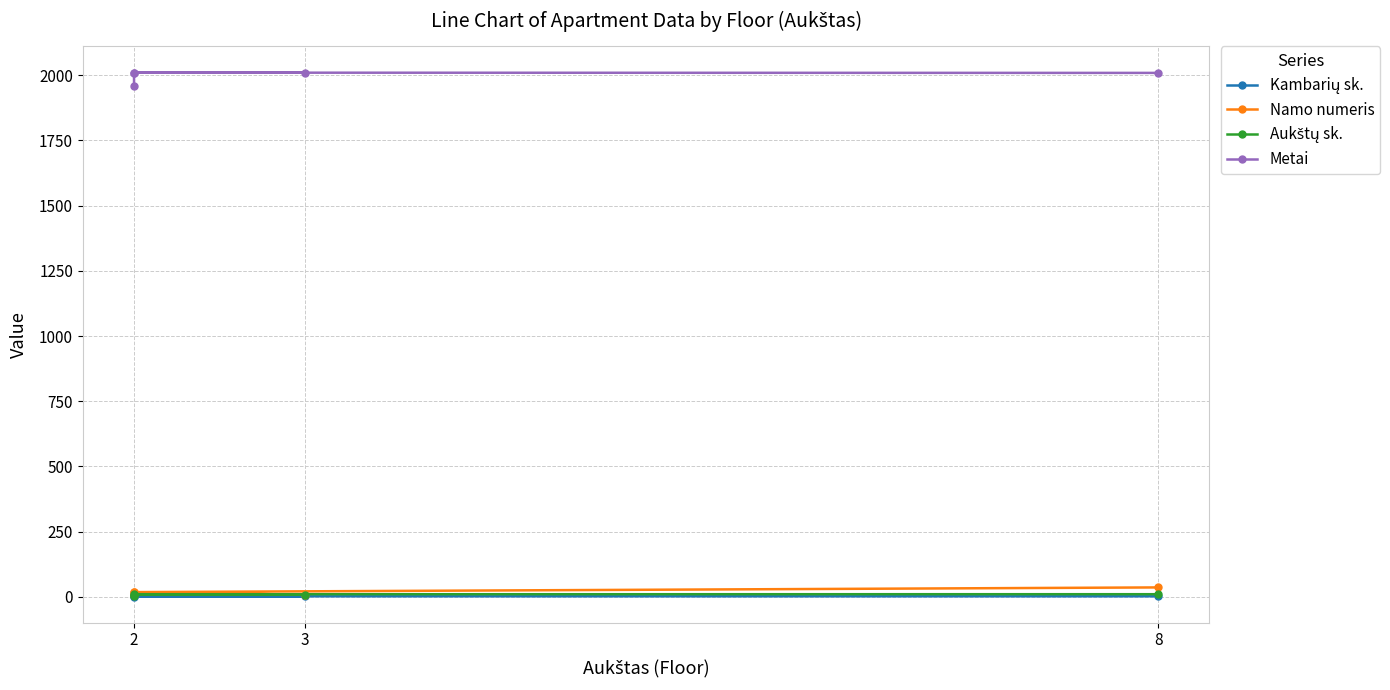

How many categories are shown in the chart?

5